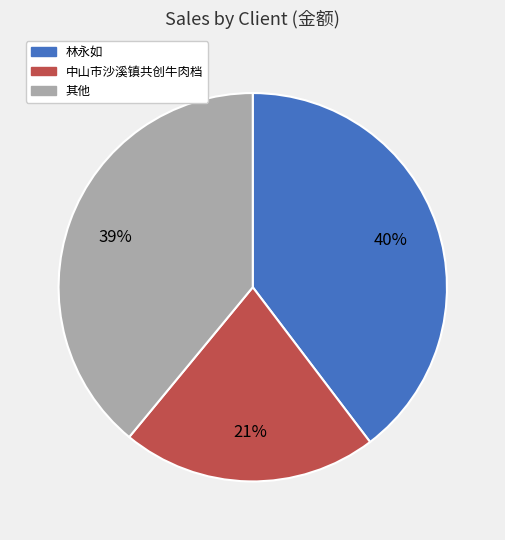

Between 中山市沙溪镇共创牛肉档 and 其他, which is larger?

其他